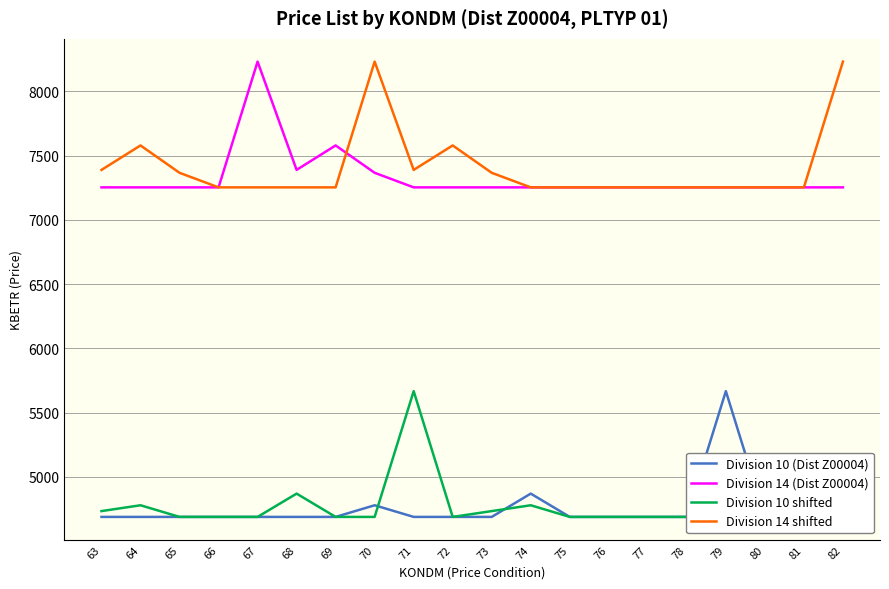

In Division 14 shifted, how many points are higher than both neighbors (excluding endpoints)?

3